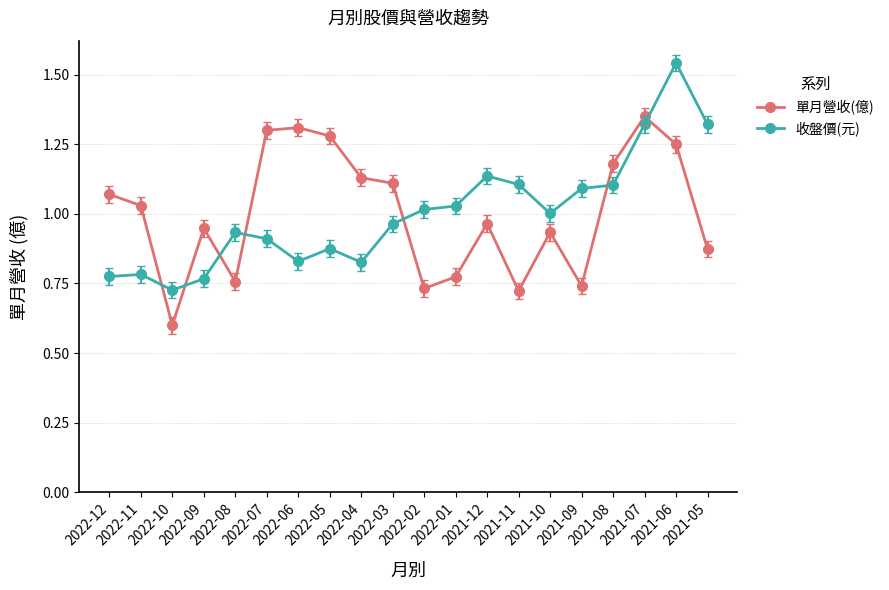

How many lines are shown in the chart?

2